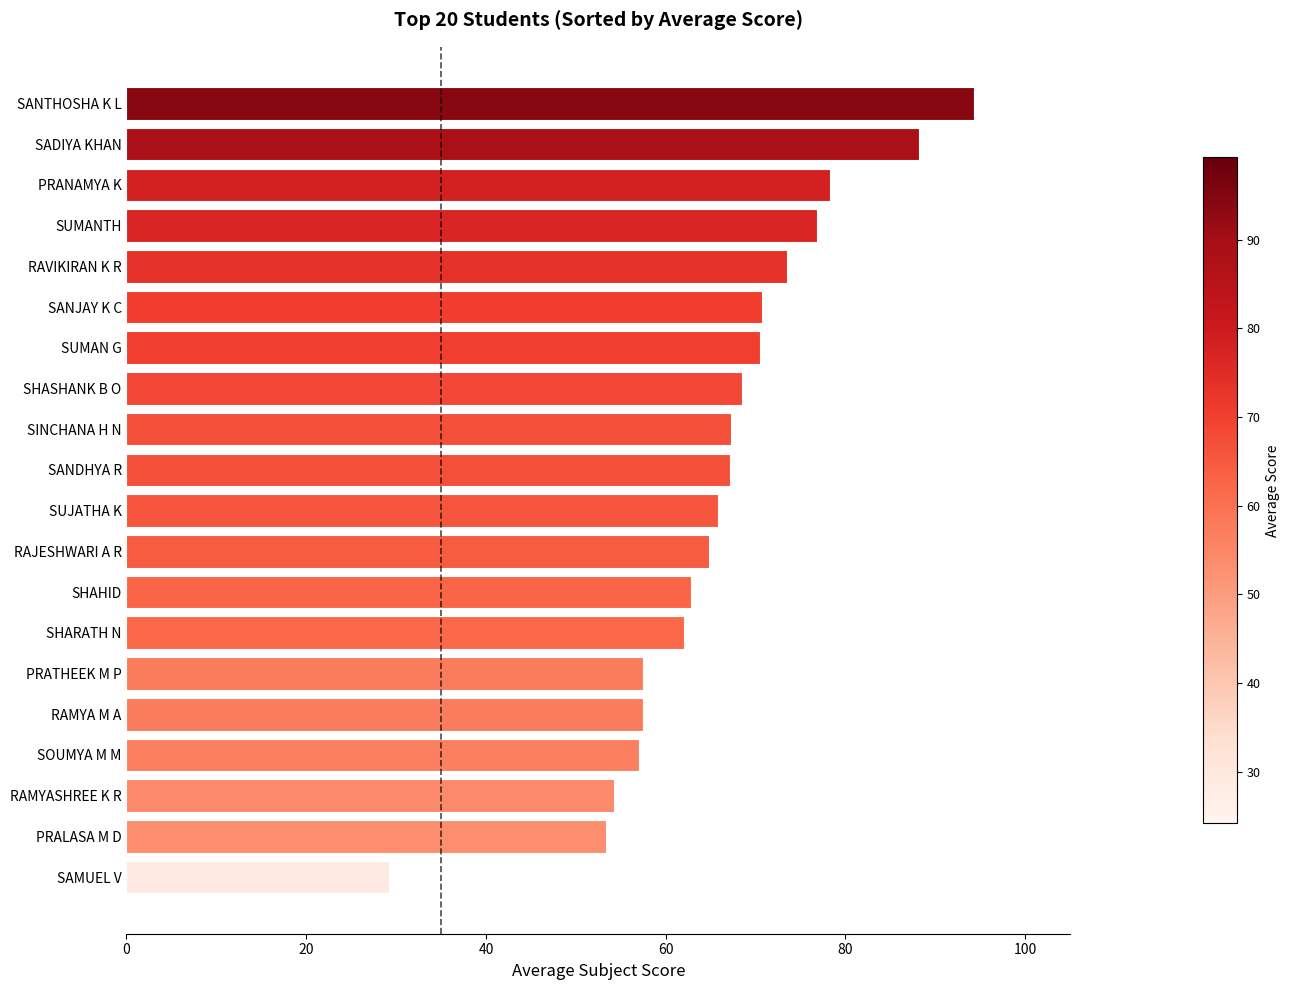

What is the minimum value shown in the chart?

29.2